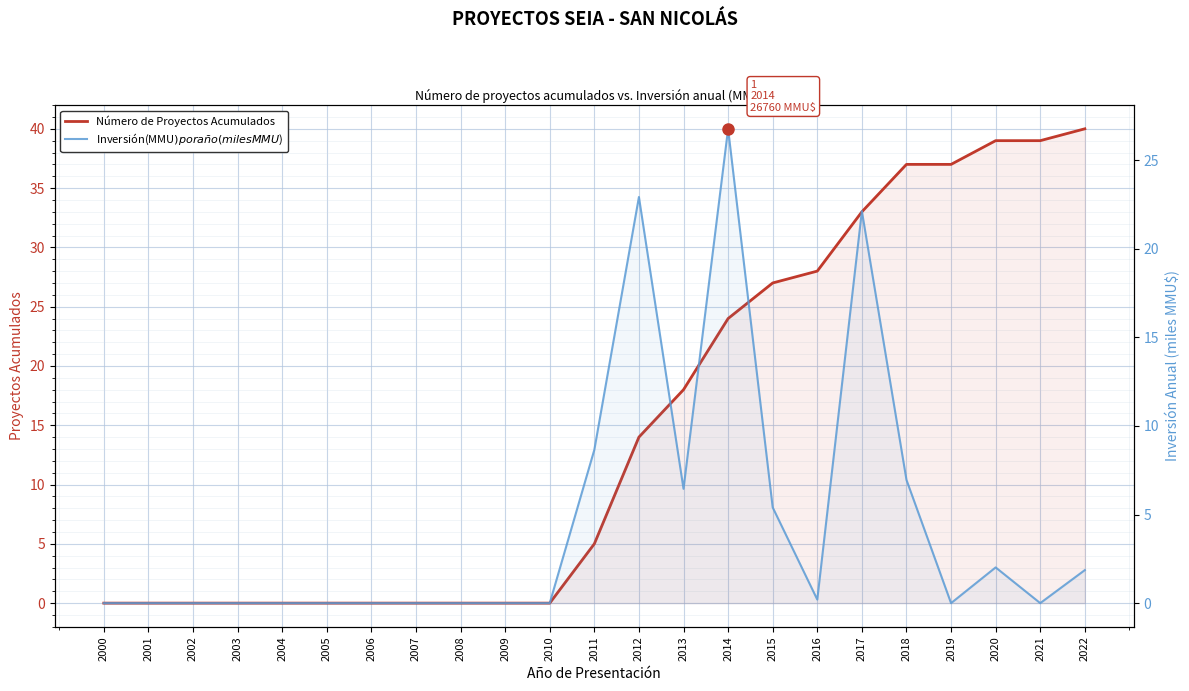

How many distinct data groups are displayed?

2